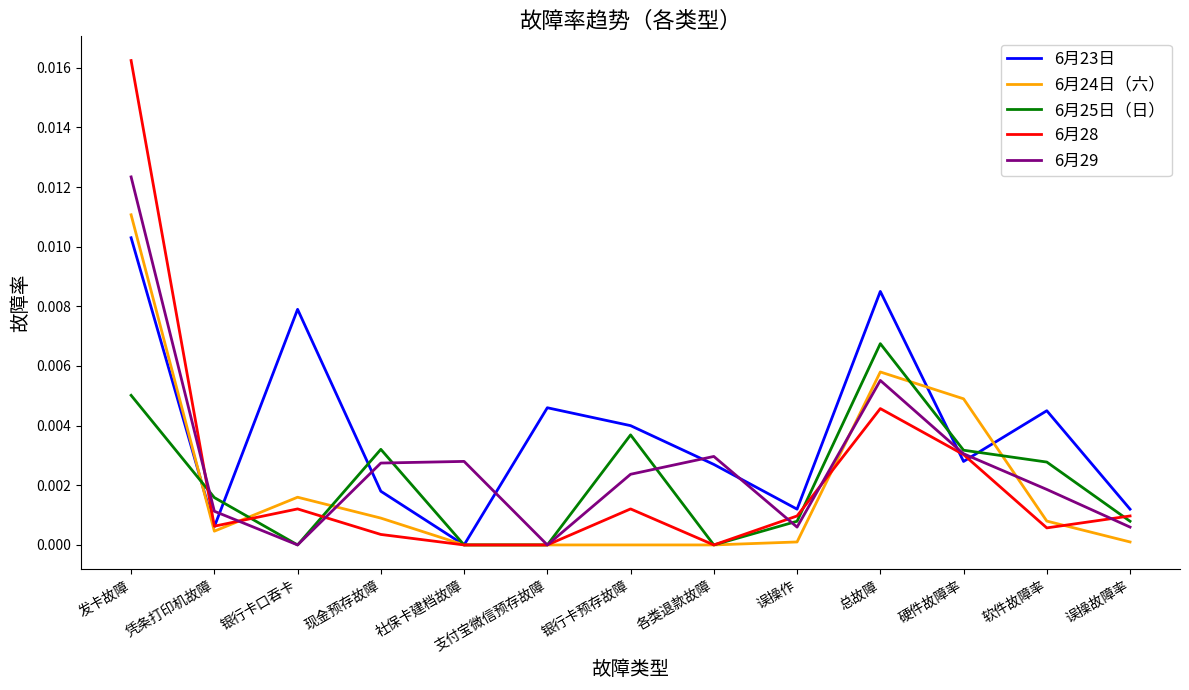

What position from the right is 凭条打印机故障?

12